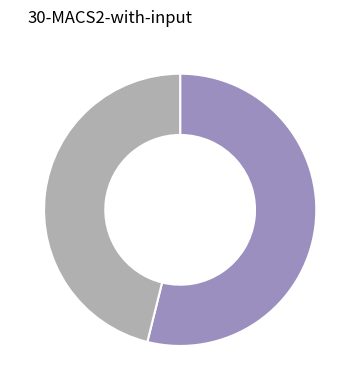

Does any single category account for the majority?

Yes